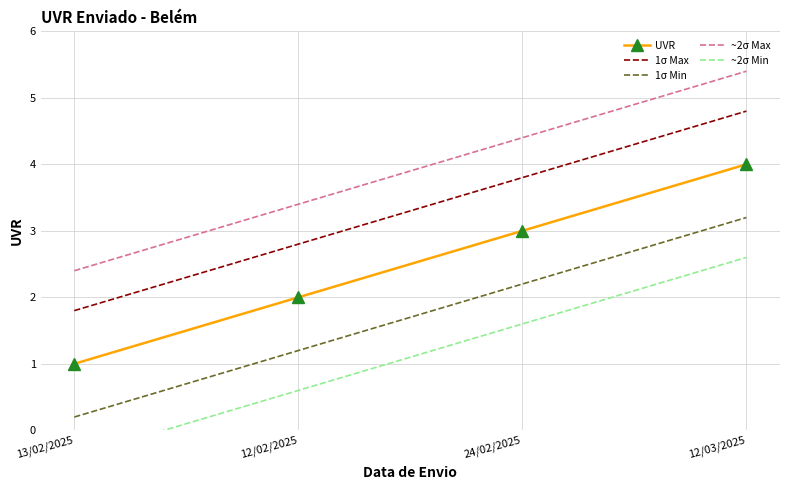

What is the difference between the maximum and minimum values in the ~2σ Max series?

3.0